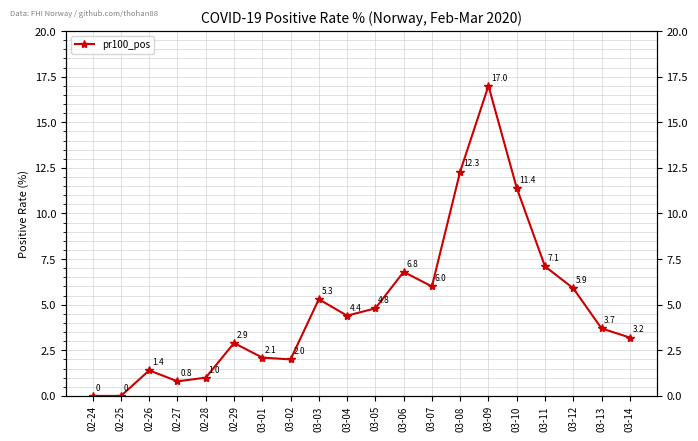

Count the number of data series in this chart.

1